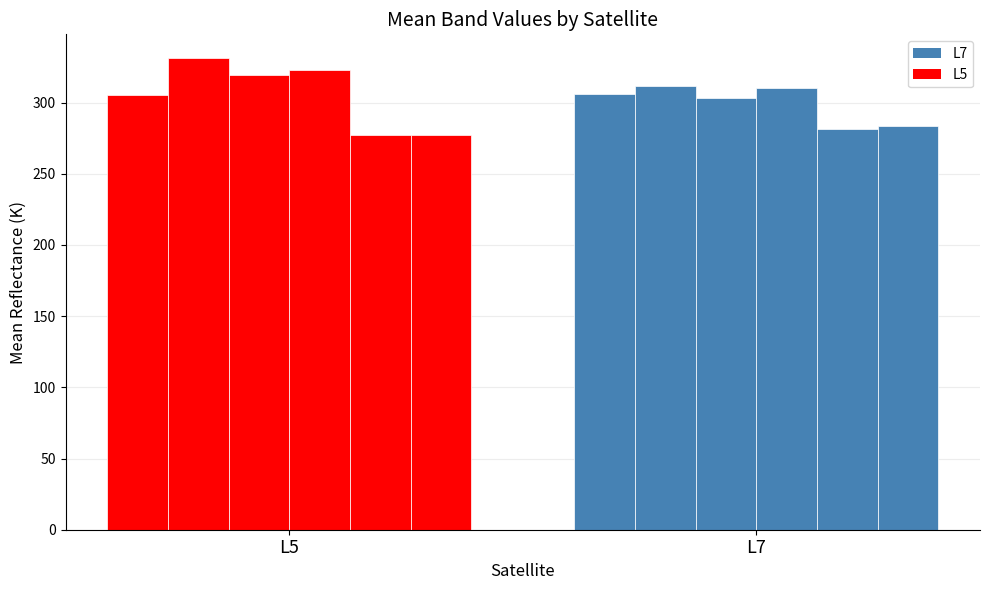

Reading right to left, transcribe all the data shown in this chart.

nzd0554-0016: 305.7	305.0
nzd0554-0013: 311.9	331.3
nzd0554-0011: 303.3	319.6
nzd0554-0012: 310.4	322.8
nzd0554-0002: 281.3	277.4
nzd0554-0001: 283.5	277.3